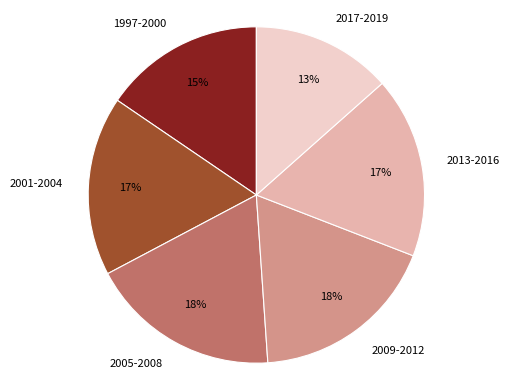

Do 2001-2004 and 2013-2016 together represent more than half of the pie?

No